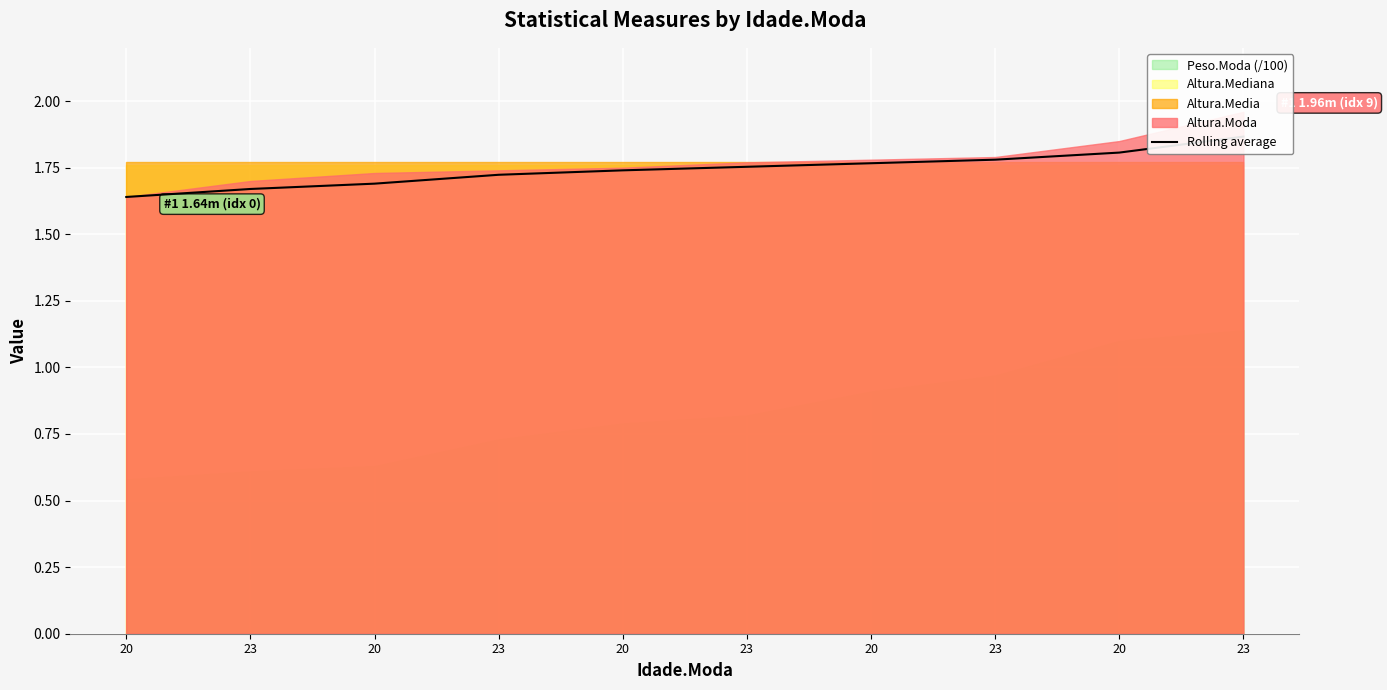

What is the value of the 10th point from the left?

1.7